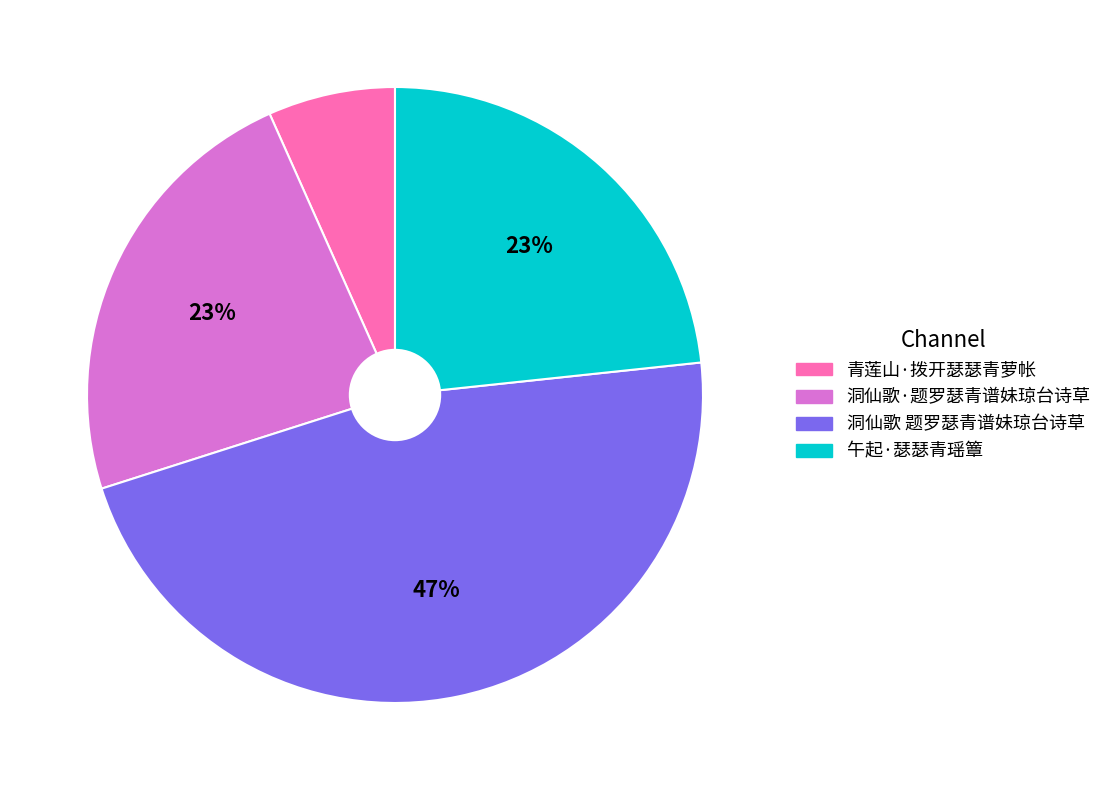

To the nearest percent, what is the difference between the 青莲山·拨开瑟瑟青萝帐 and 洞仙歌 题罗瑟青谱妹琼台诗草 slice percentages?

40%